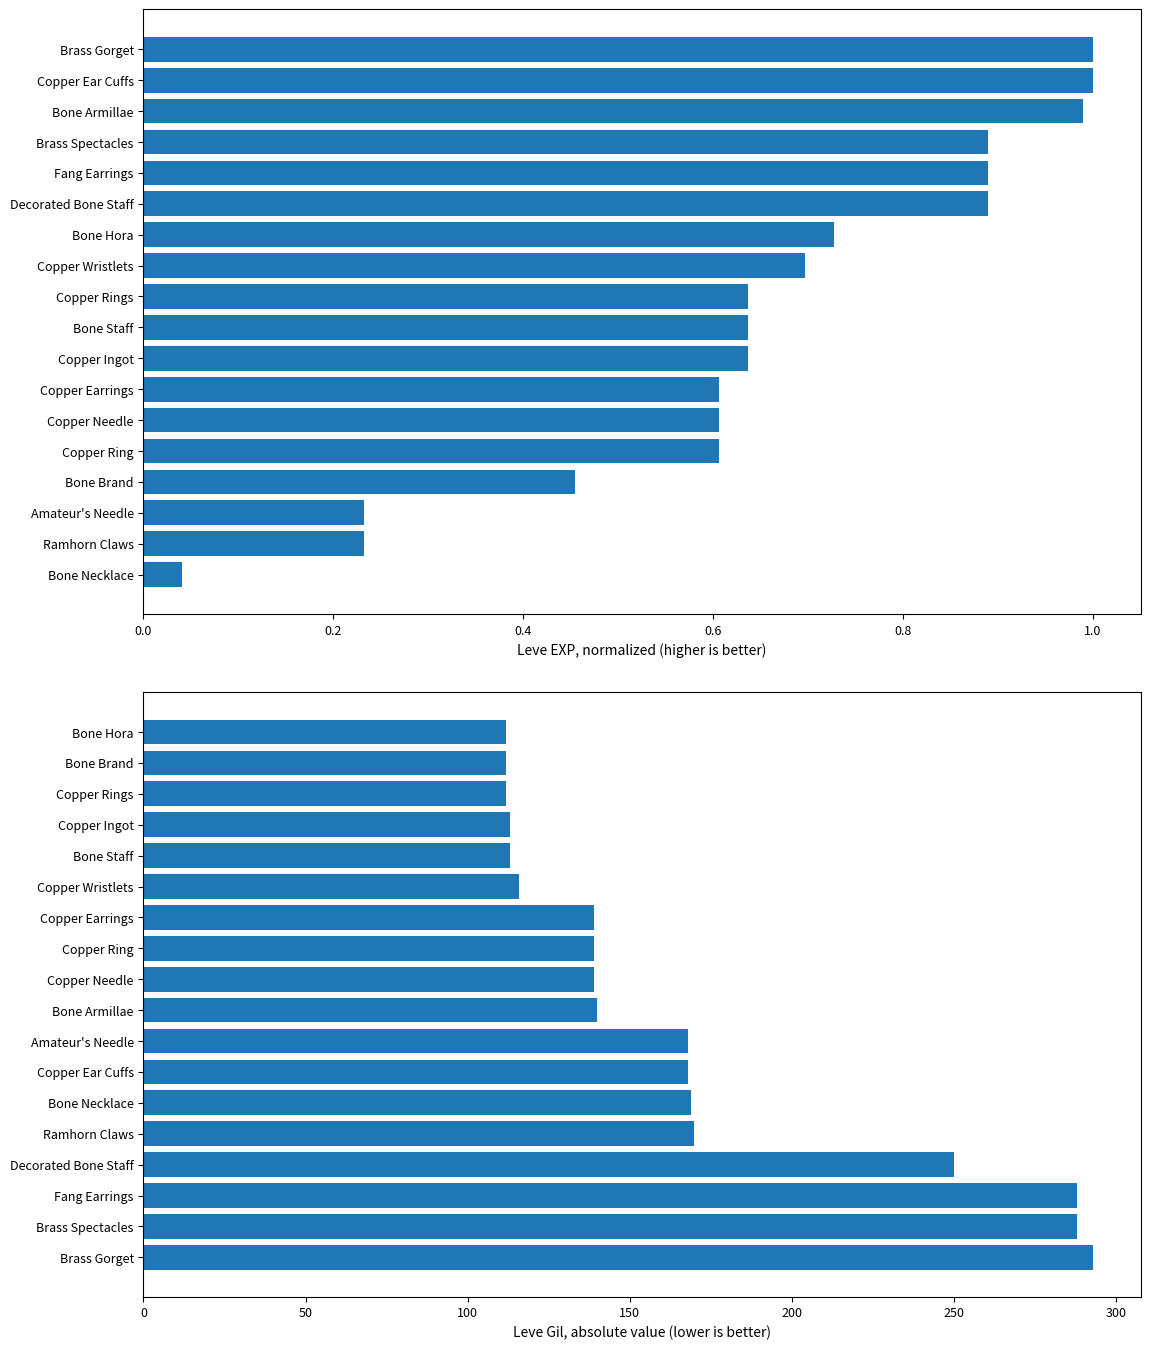

The value of Leve Gil at Bone Armillae is 182.1. True or false?

False